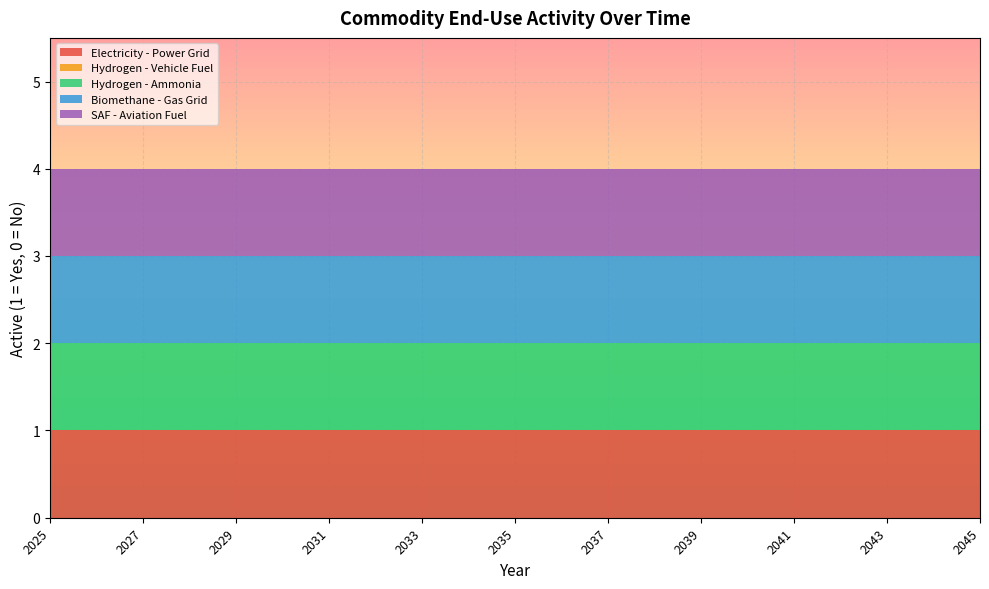

Reading right to left, extract all data points from this chart.

Electricity - Power Grid: 1	1	1	1	1	1	1	1	1	1	1	1	1	1	1	1	1	1	1	1	1
Hydrogen - Vehicle Fuel: 0	0	0	0	0	0	0	0	0	0	0	0	0	0	0	0	0	0	0	0	0
Hydrogen - Ammonia: 1	1	1	1	1	1	1	1	1	1	1	1	1	1	1	1	1	1	1	1	1
Biomethane - Gas Grid: 1	1	1	1	1	1	1	1	1	1	1	1	1	1	1	1	1	1	1	1	1
SAF - Aviation Fuel: 1	1	1	1	1	1	1	1	1	1	1	1	1	1	1	1	1	1	1	1	1